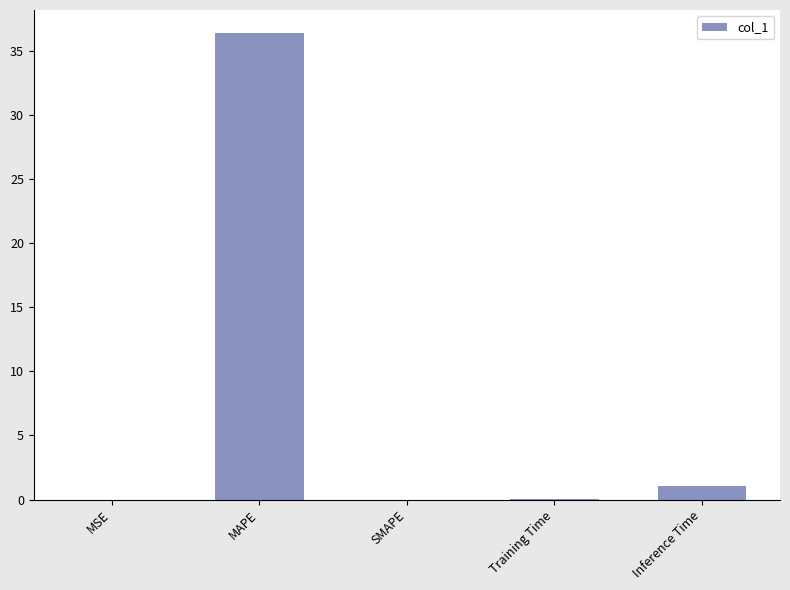

At which label is the value closest to 18?

Inference Time